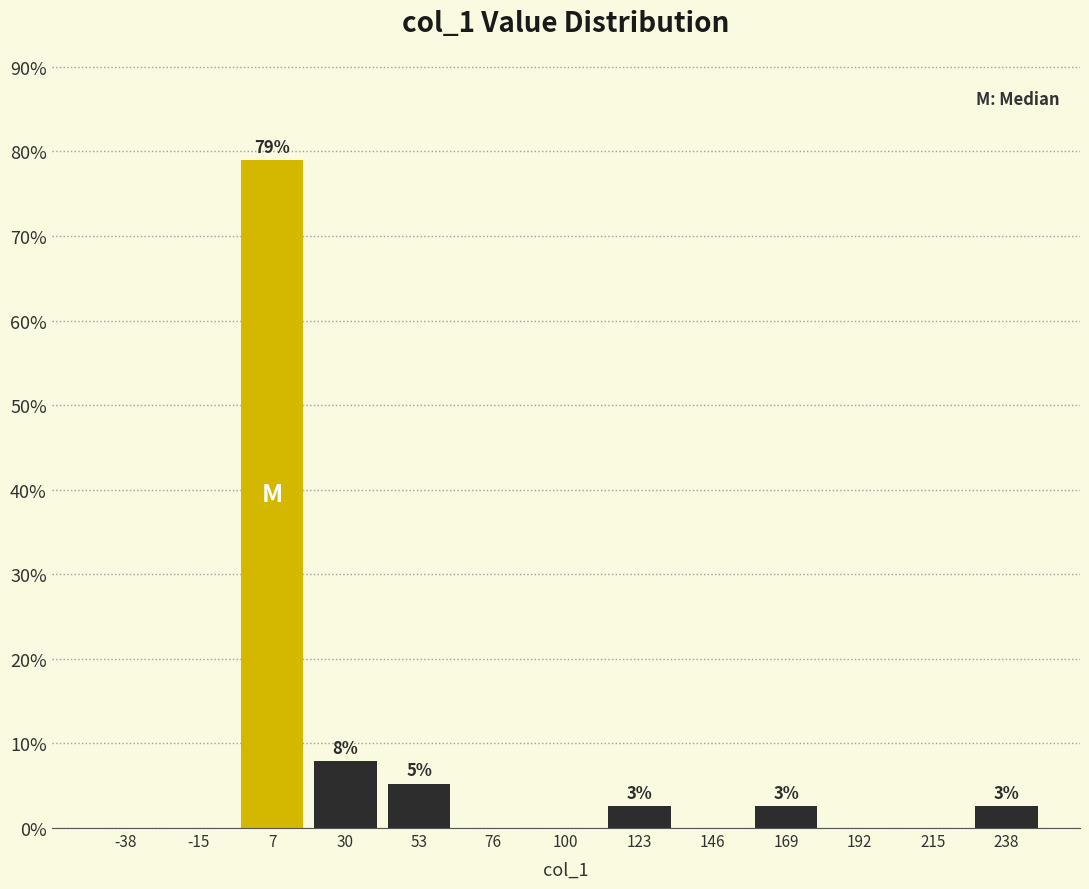

Which range on the x-axis has the tallest bar?

-5 to 20